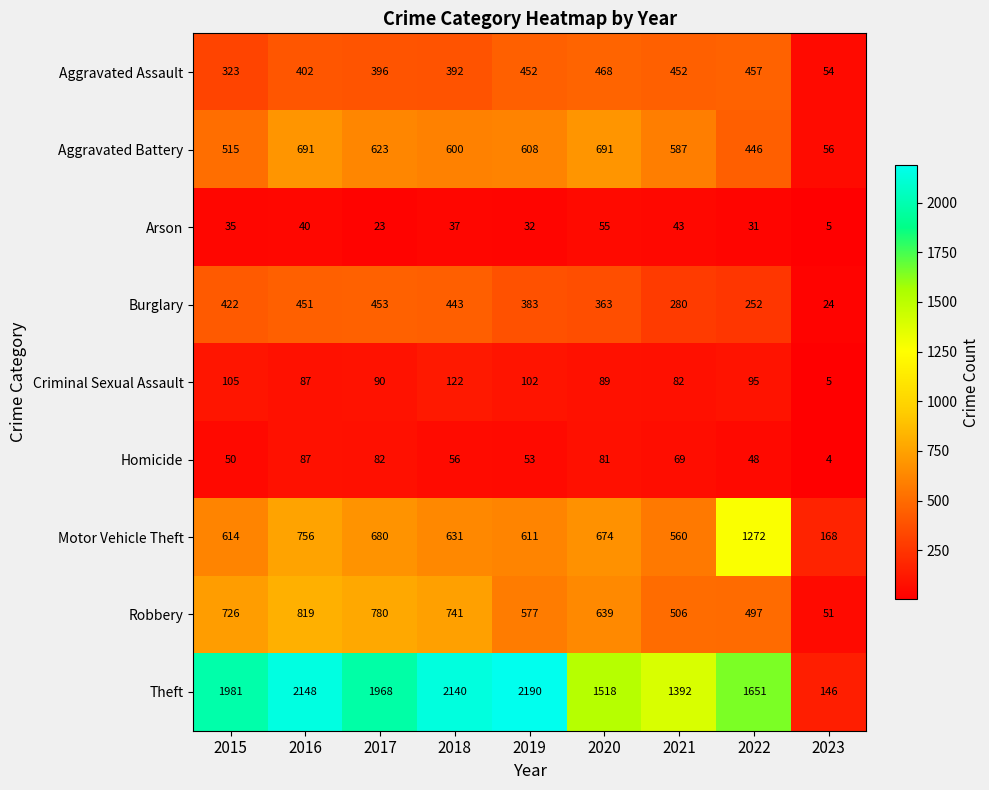

What value does the Arson series have at 2023, to the nearest 5?

5